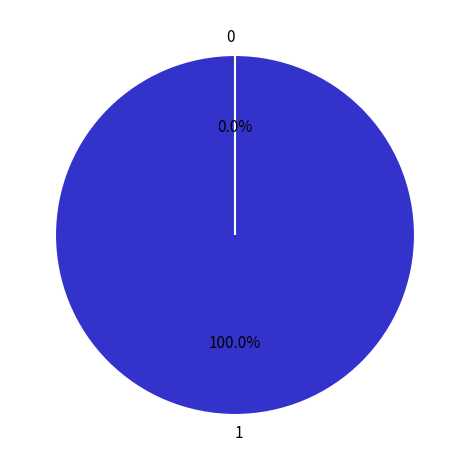

To the nearest percent, what is the difference between the 0 and 1 slice percentages?

100%